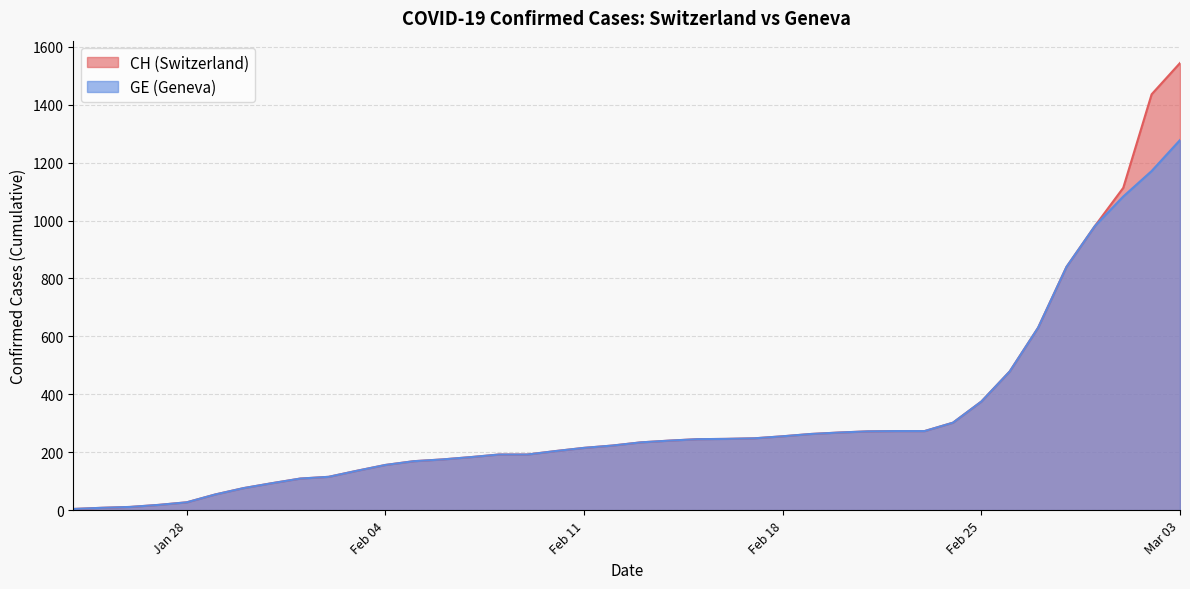

Which label corresponds to the largest value in the chart?

Mar 03